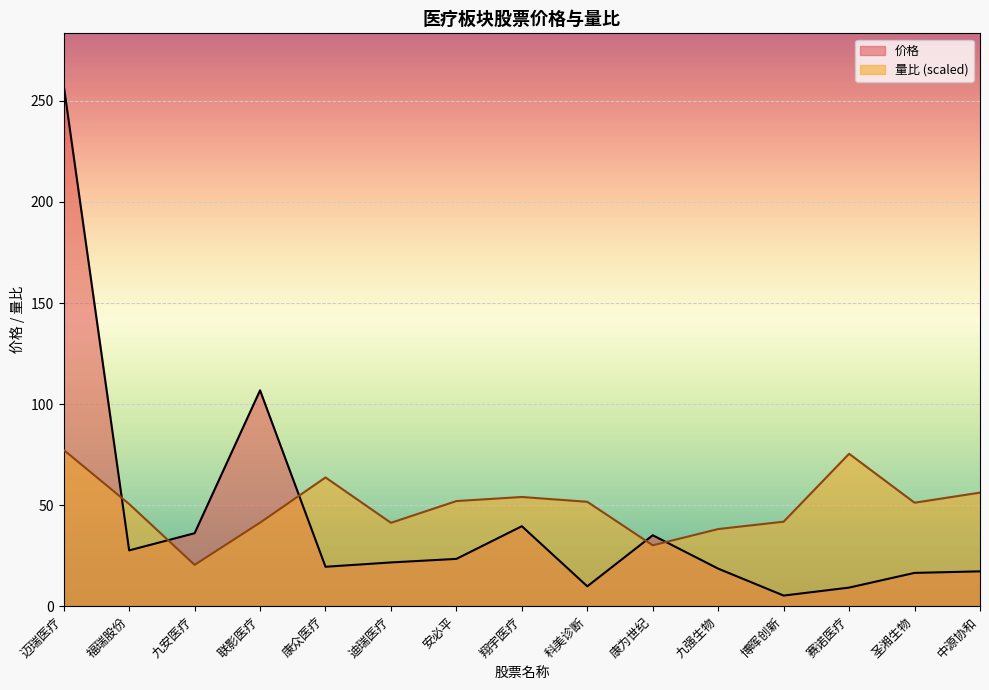

How many interior local valleys does the 价格 series have?

4